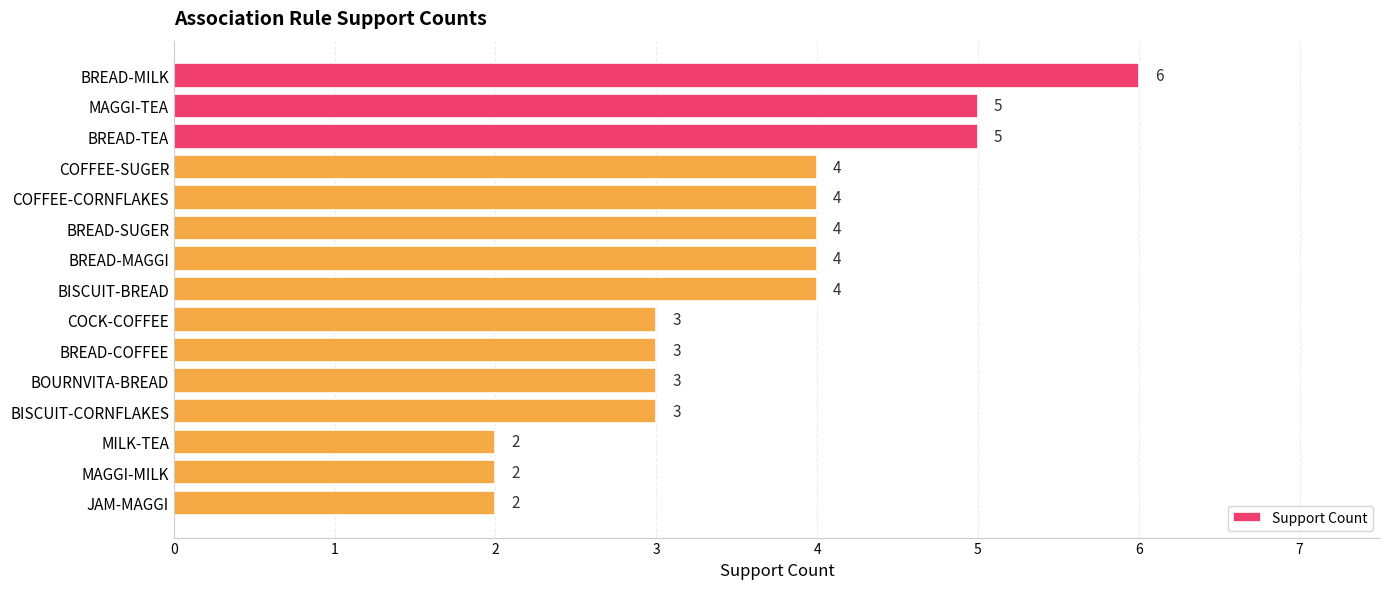

What is the sum of the values at BISCUIT-CORNFLAKES and BREAD-SUGER?

7